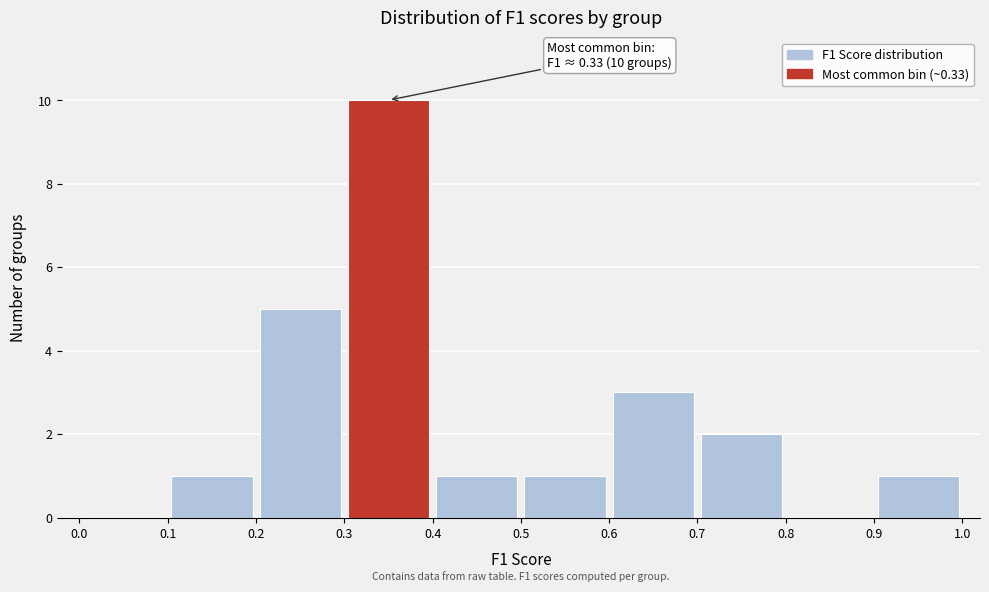

Which range on the x-axis has the tallest bar?

0.3 to 0.4